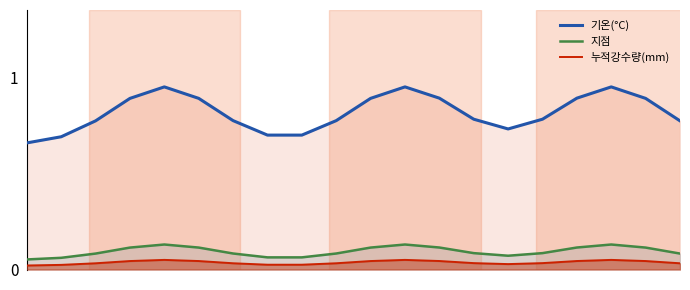

How many 지점 values are between 0 and 1?

20